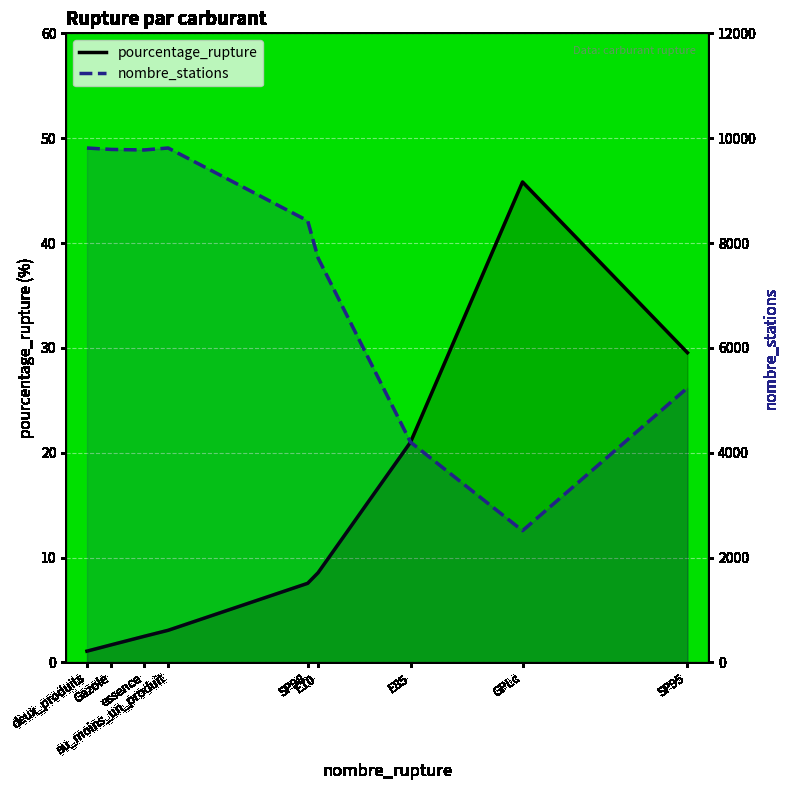

Which series has the largest range (max minus min)?

nombre_stations